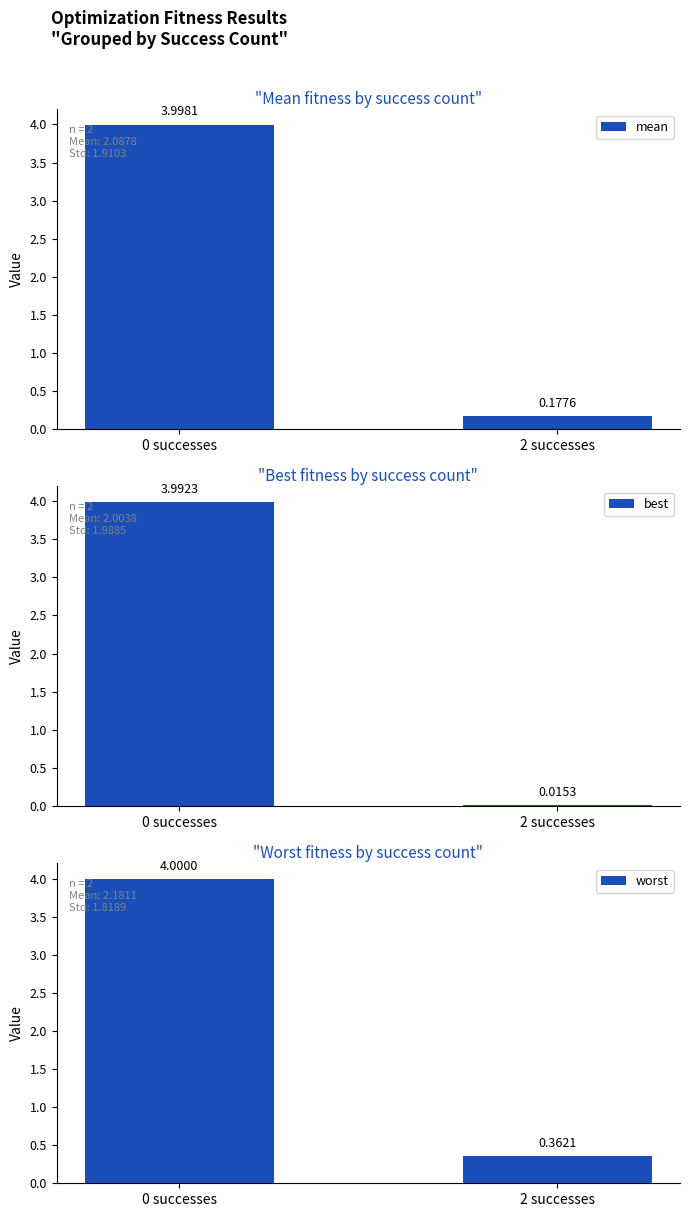

Reading right to left, list all the values displayed in this chart.

mean: 2 successes=0.2	0 successes=4.0
best: 2 successes=0.0	0 successes=4.0
worst: 2 successes=0.4	0 successes=4.0